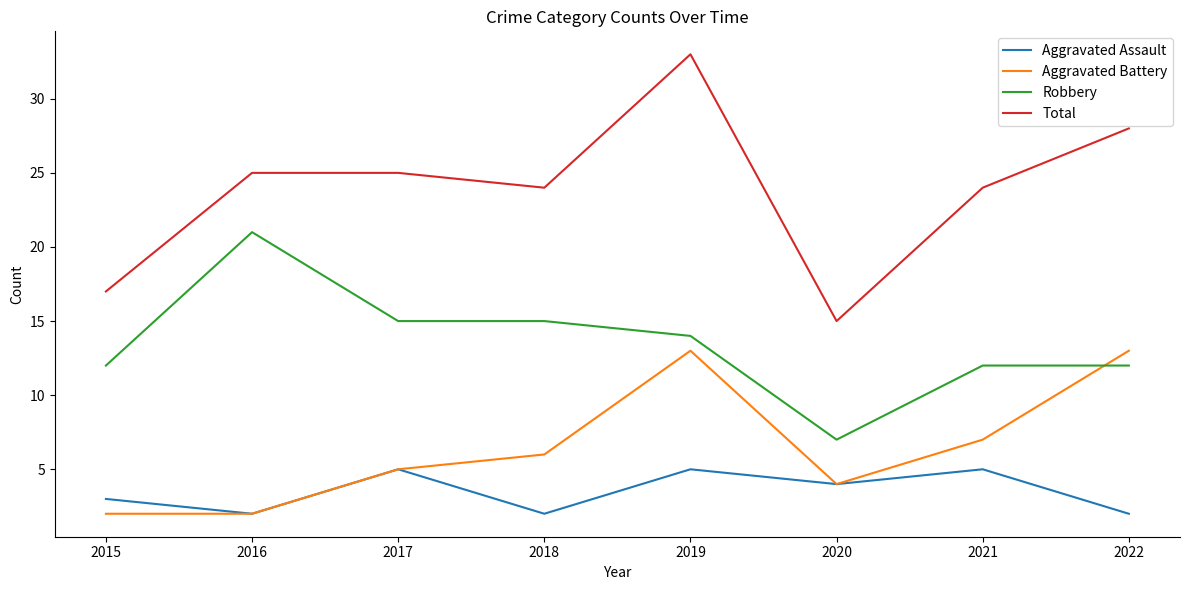

Which series has the largest range (max minus min)?

Total